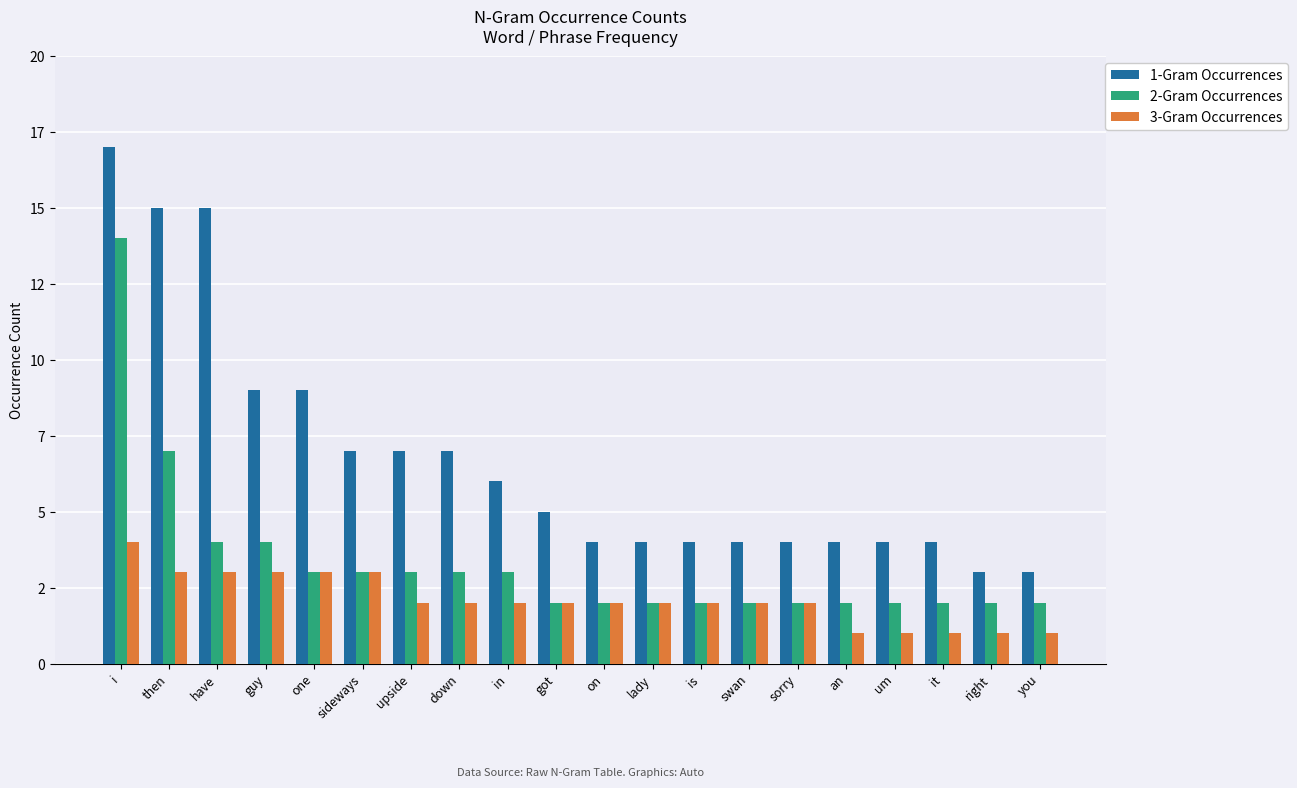

At how many categories does at least one series exceed 5?

9